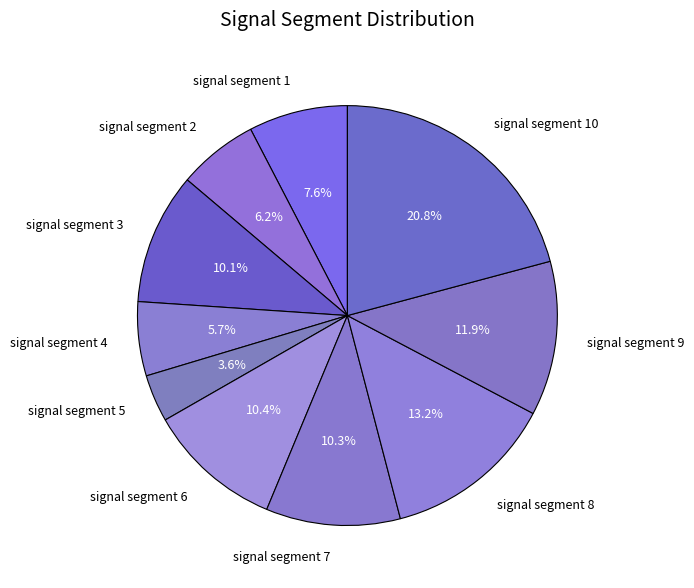

How many segments does this pie chart have?

10